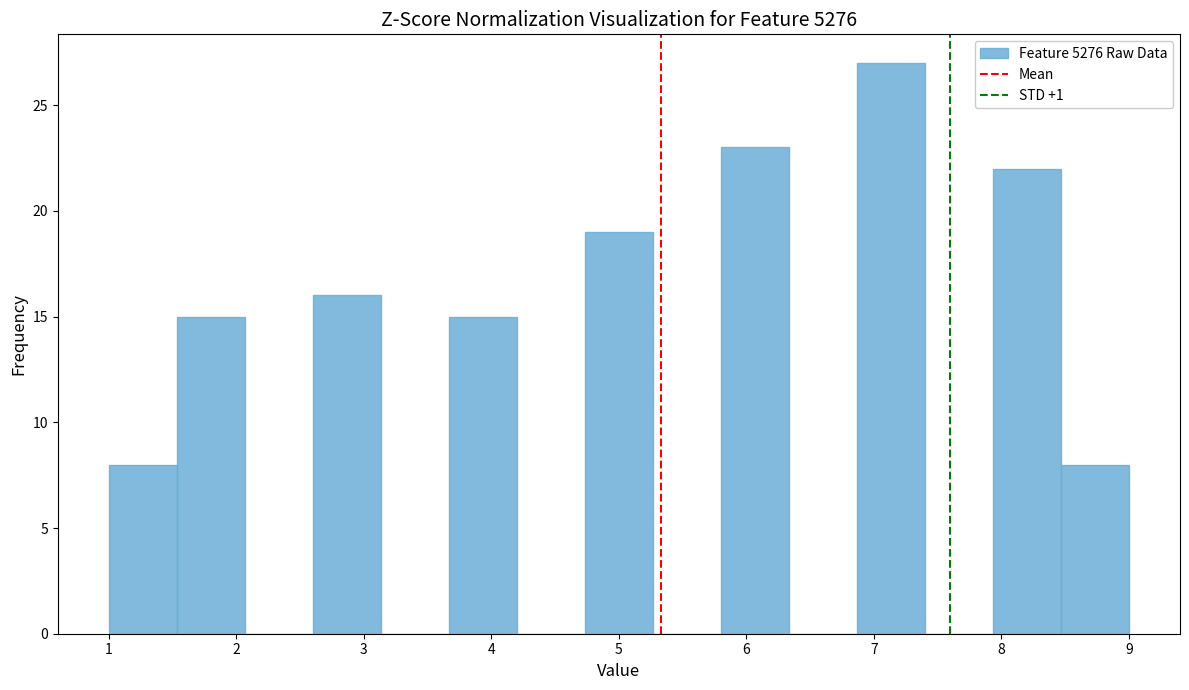

What is the height of the bar covering 1.0 to 1.5 on the x-axis? Neither the bar edges nor the heights are printed on the chart, so give them approximately, as read against the axes.

8